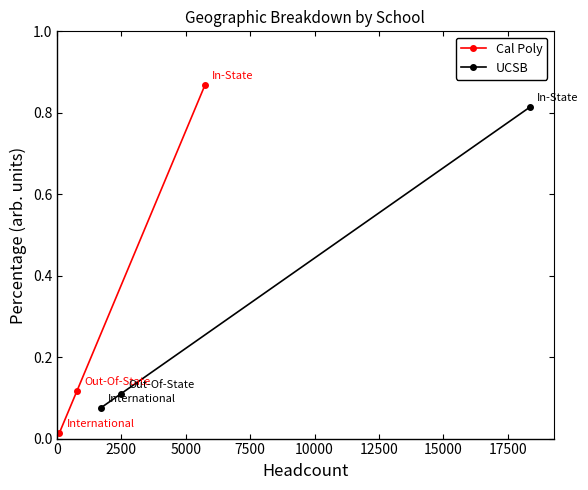

How many UCSB values are between 0 and 1?

3